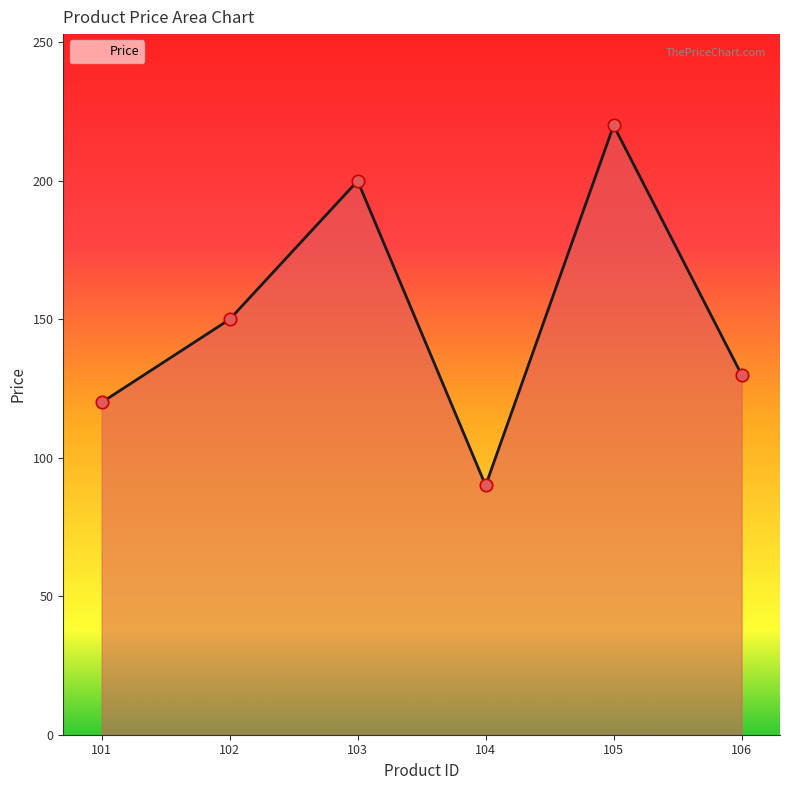

Between 104 and 101, which is larger?

101